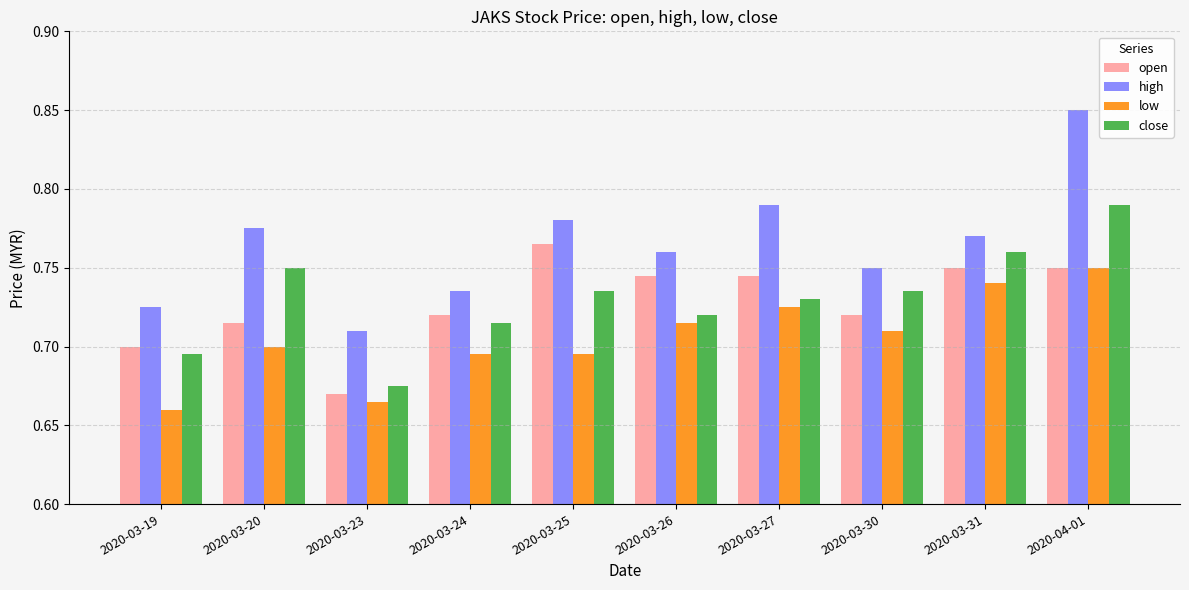

The high series shows 0.2 at 2020-04-01. True or false?

False